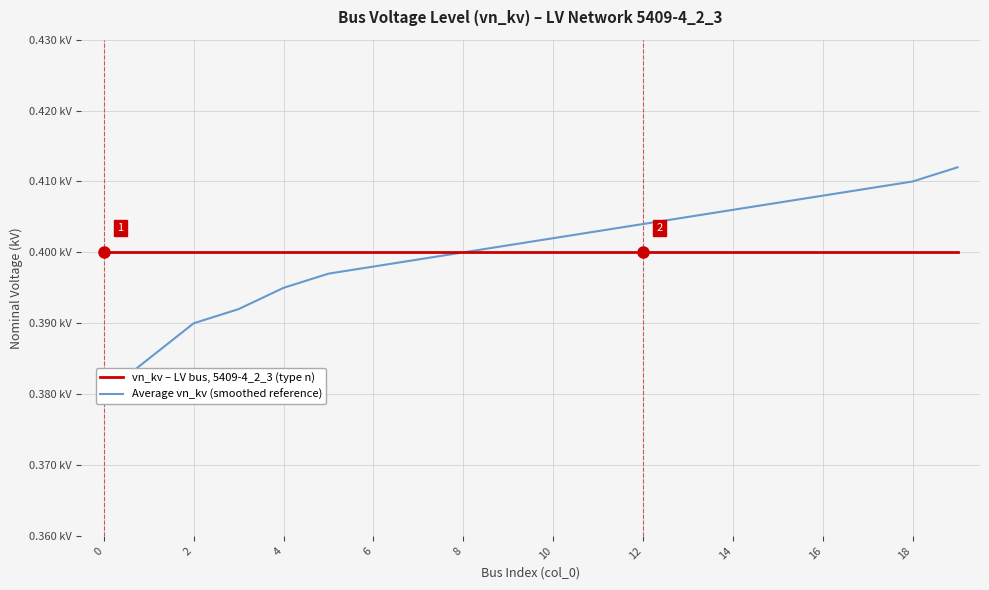

At which category is the sum across all series the highest?

19